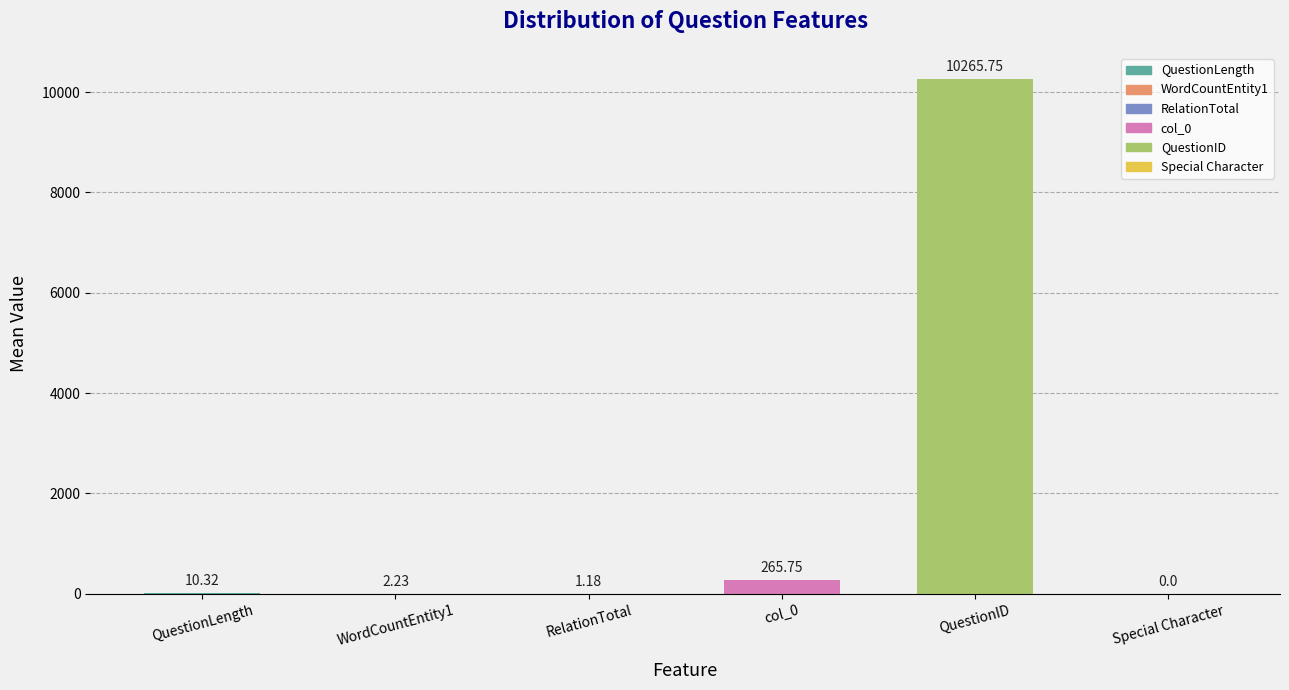

At which category does the chart reach its peak across all series?

QuestionID